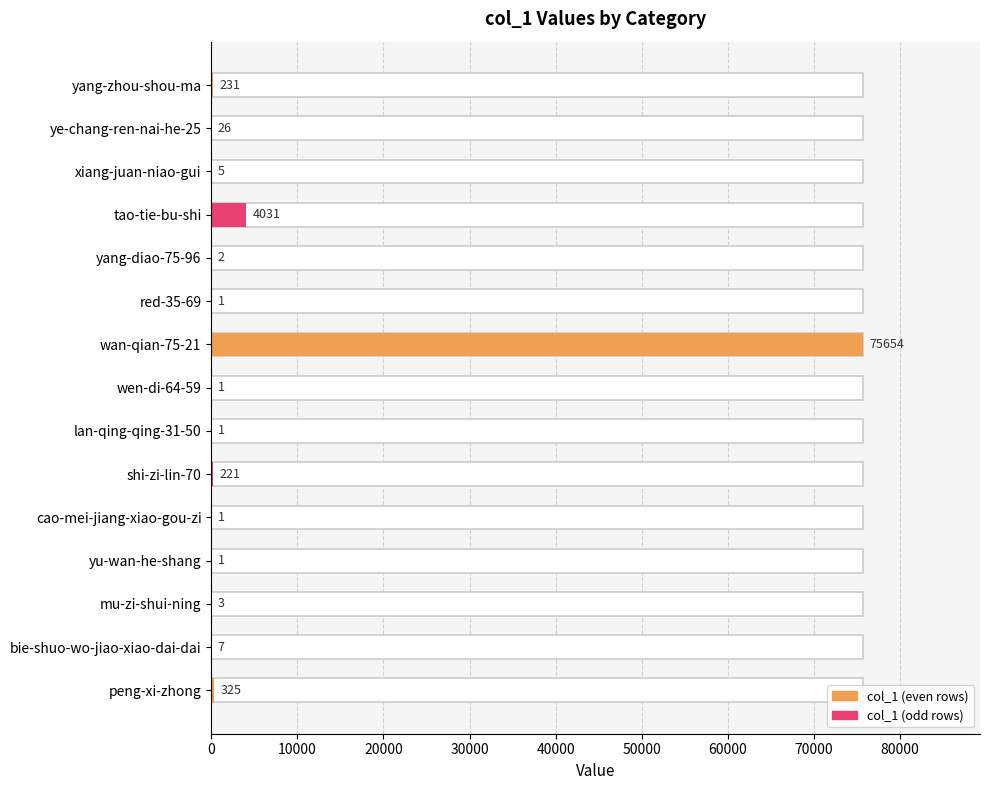

Reading left to right, what are all the values shown in this chart?

231	26	5	4031	2	1	75654	1	1	221	1	1	3	7	325